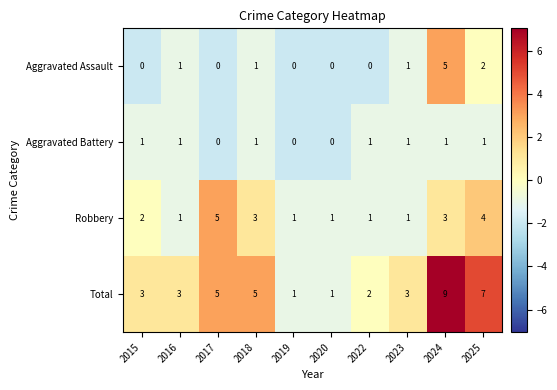

What is the spread (max minus min) of values at 2024?

8